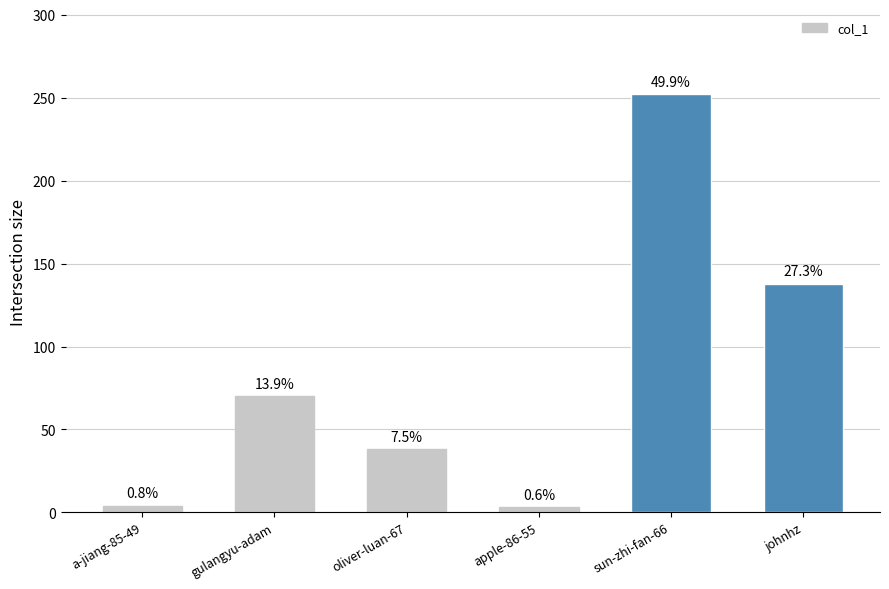

At which category does the chart reach its peak across all series?

sun-zhi-fan-66